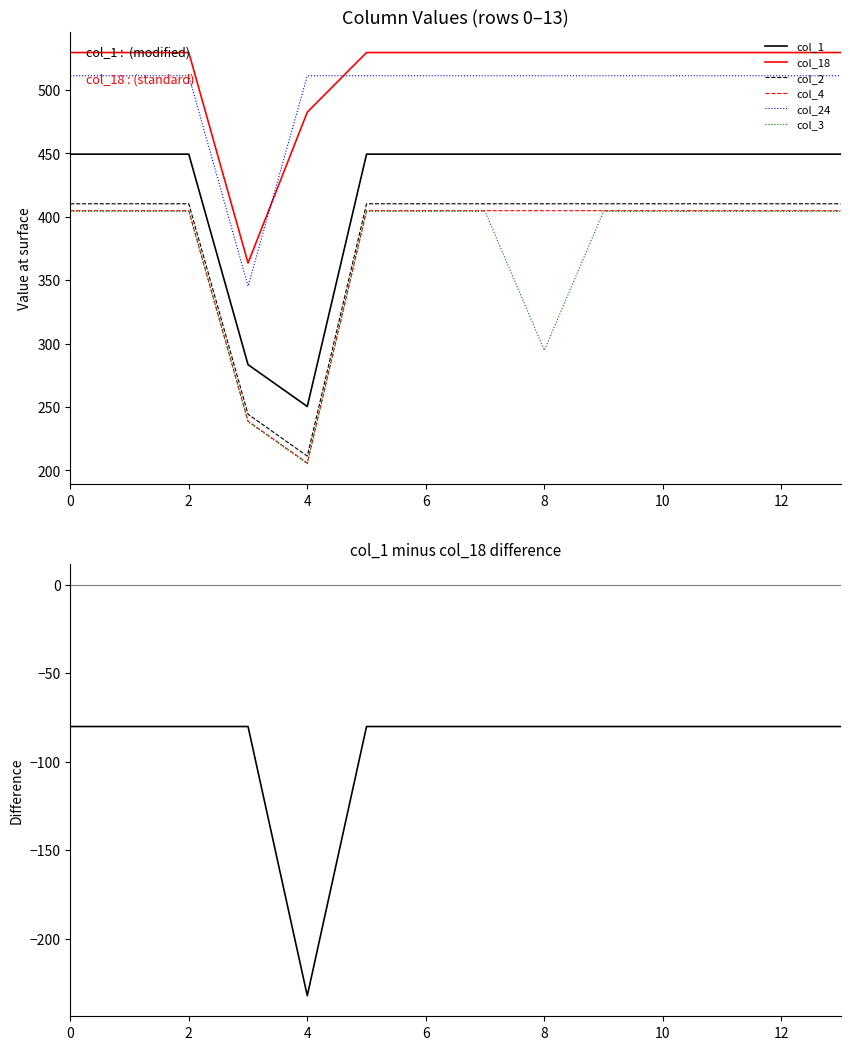

At how many categories does at least one series exceed 343?

14